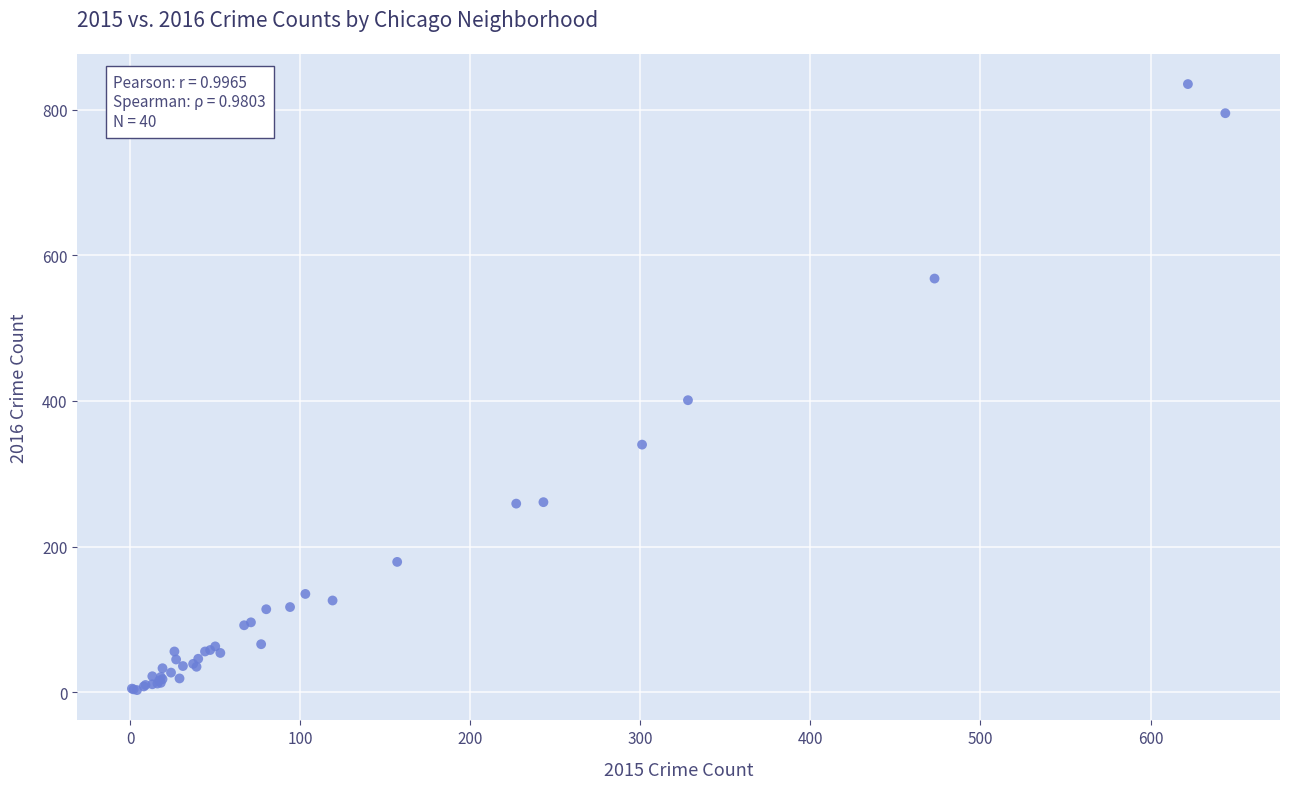

What Y value in the scatter plot is closest to 419?

401